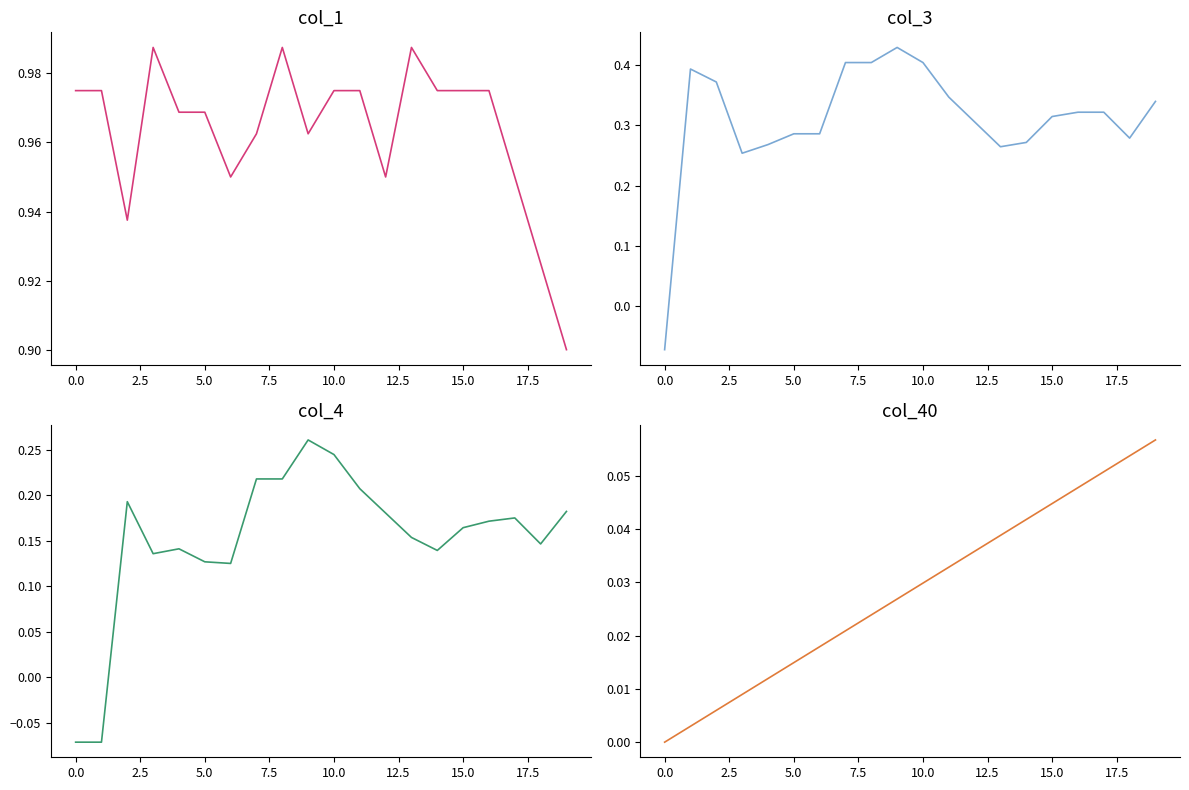

True or false: col_1 and col_4 cross at least once.

False